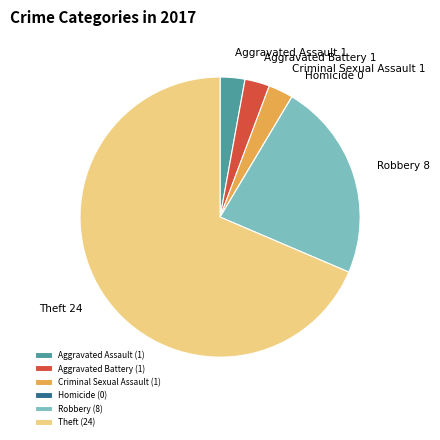

Approximately how many times larger is the value at Criminal Sexual Assault compared to Aggravated Battery?

1.0